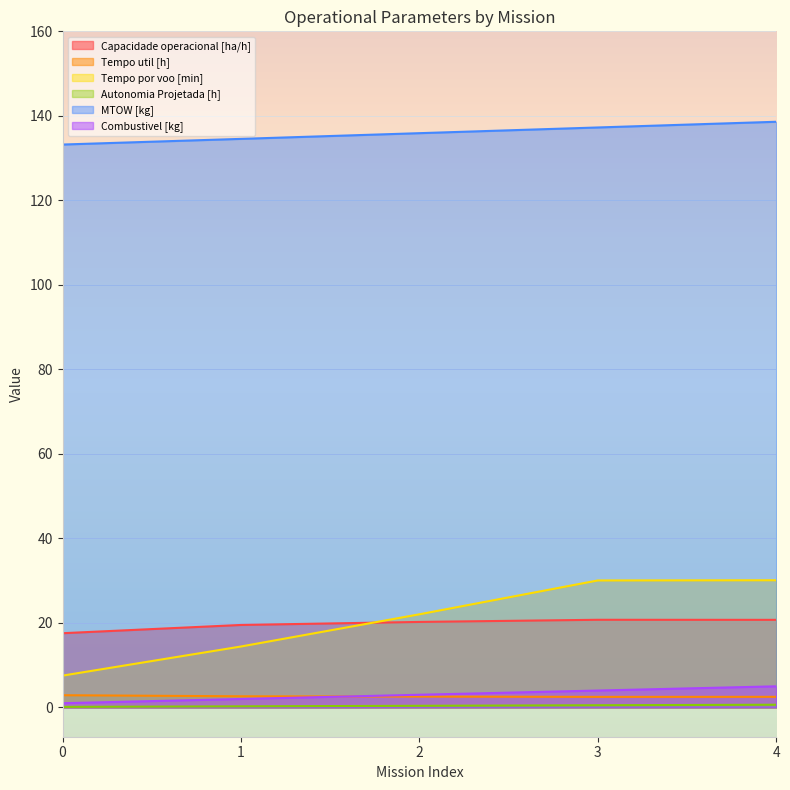

What is the minimum value shown in the chart?

0.1